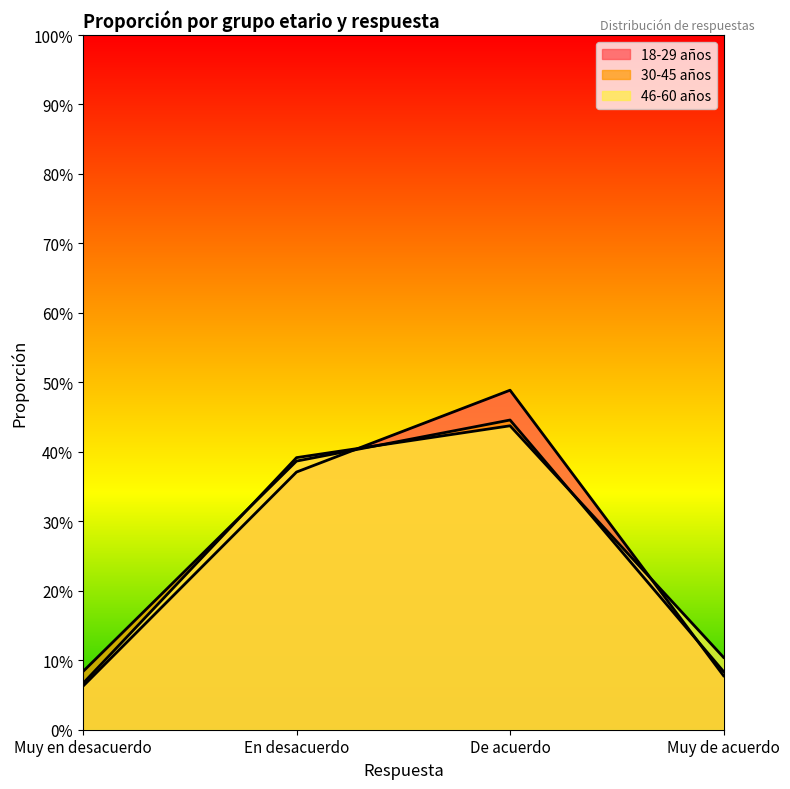

At which category does 46-60 años reach its first local peak?

De acuerdo